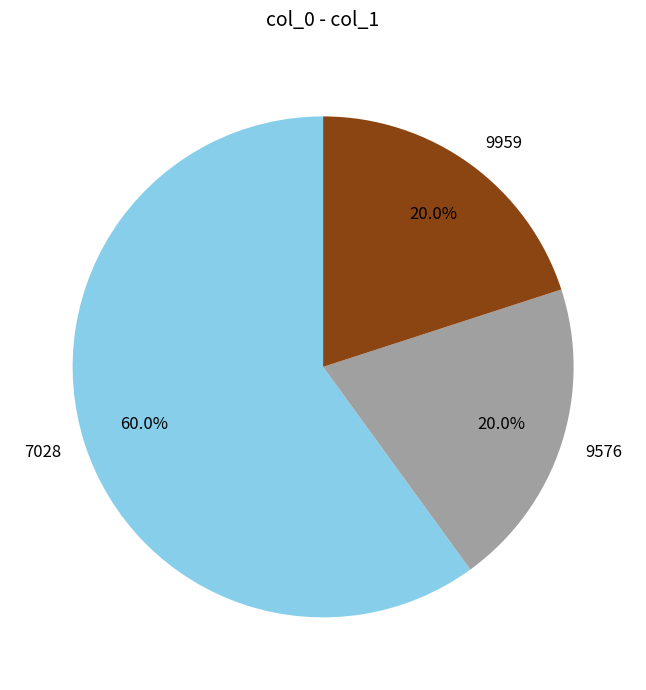

True or false: 9576 accounts for 20% of the total.

True